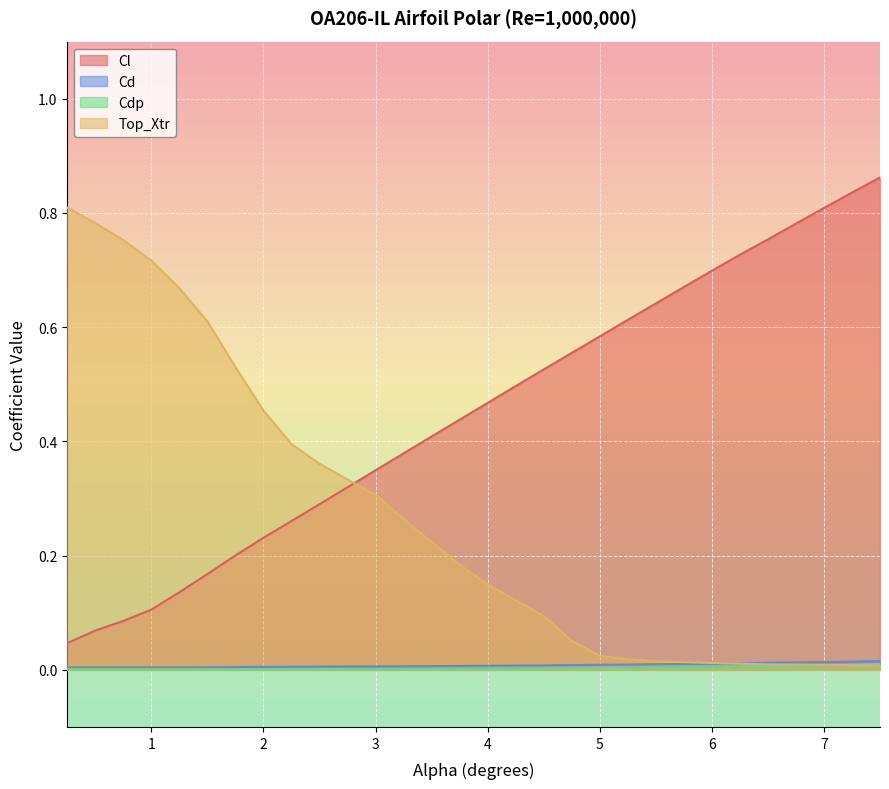

At which label does Cl reach its minimum?

0.25